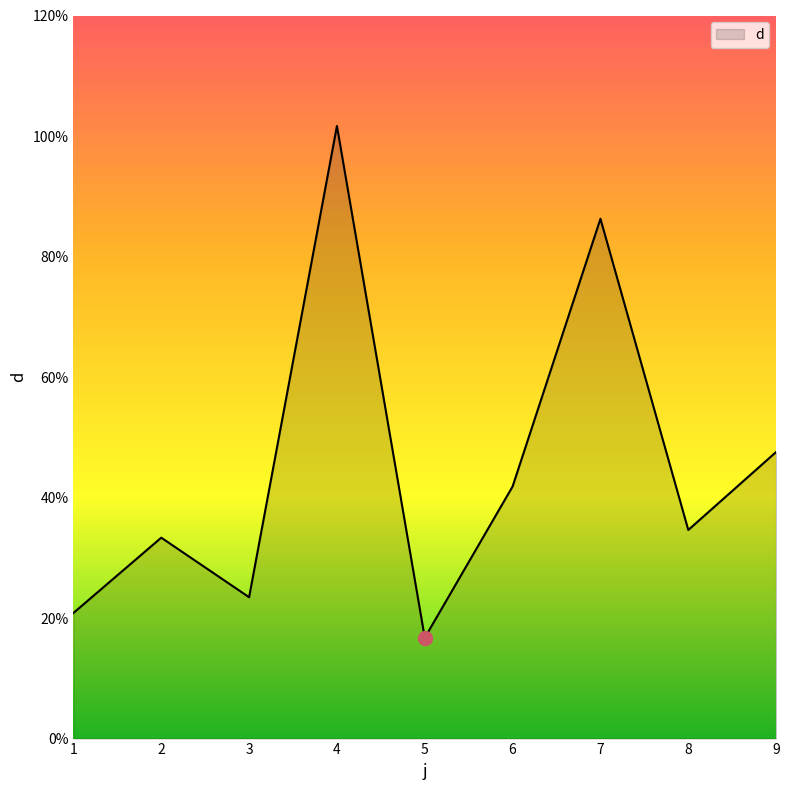

At which label is the value closest to 59?

9